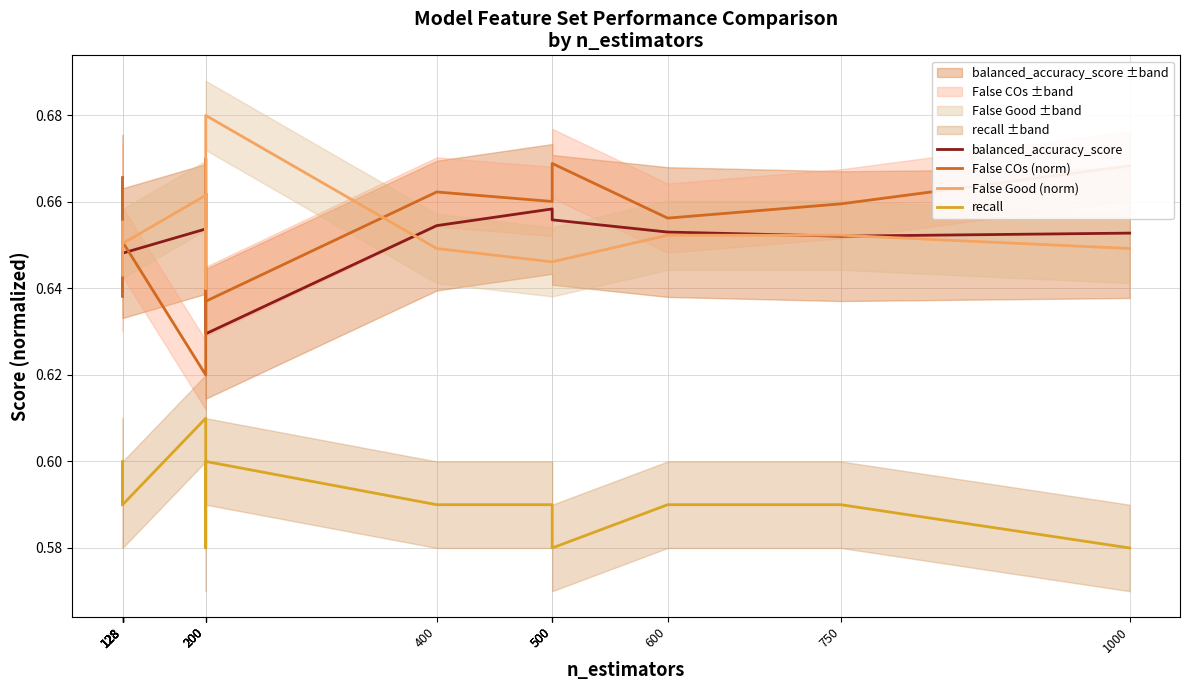

True or false: recall and False COs (norm) intersect in this chart.

False